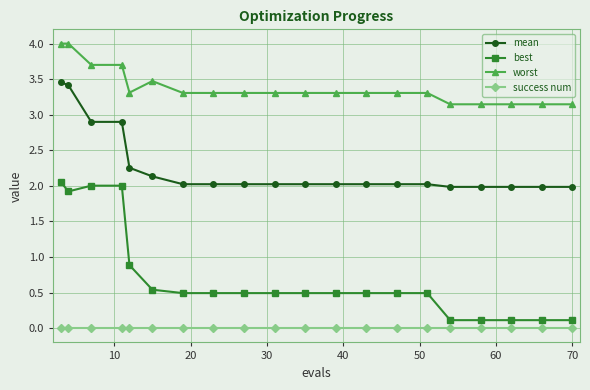

True or false: best and mean cross at least once.

False